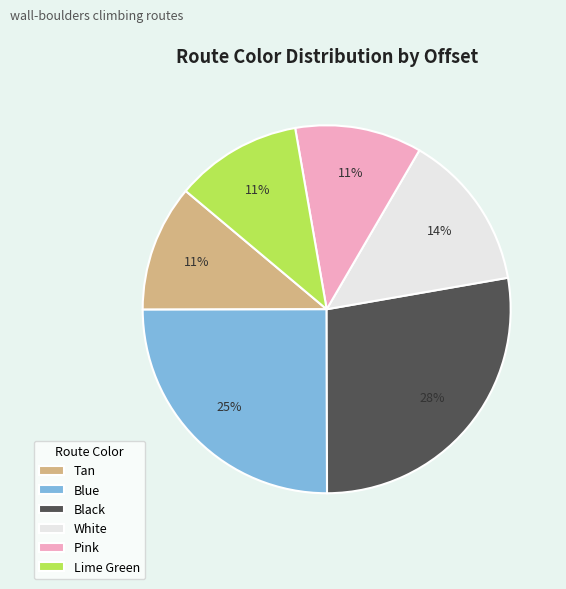

The Lime Green slice represents 11% of the pie. True or false?

True